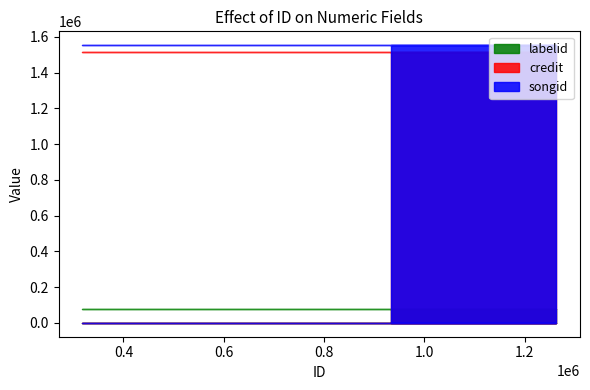

Reading left to right, list all the values displayed in this chart.

credit: 1262703=1517260	318061=1517260	1262704=1517260	1100999=1517260	933209=1517260
songid: 1262703=1553935	318061=1553935	1262704=1553935	1100999=1553935	933209=1553935
labelid: 1262703=80111	318061=80111	1262704=80111	1100999=80111	933209=80111